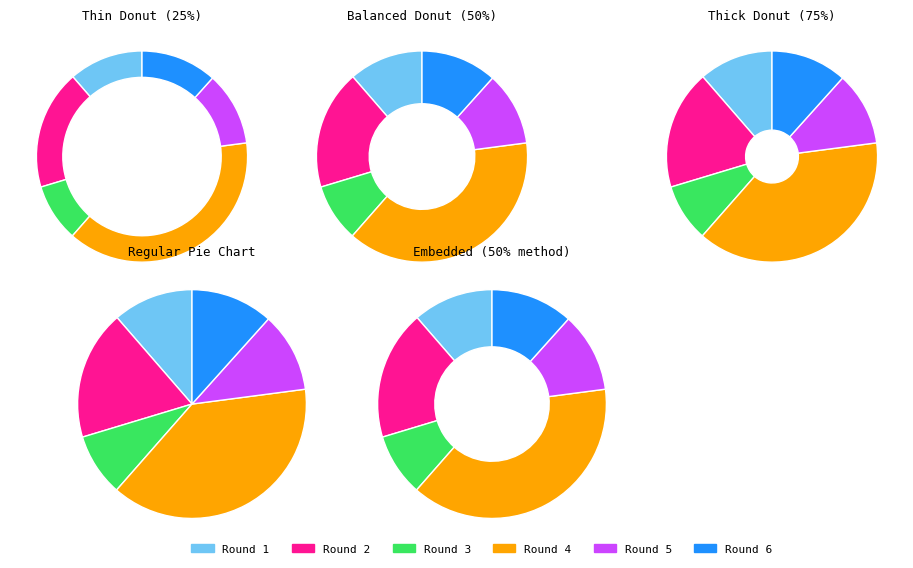

Rank the categories by value from highest to lowest.

Round 4, Round 2, Round 6, Round 1, Round 5, Round 3